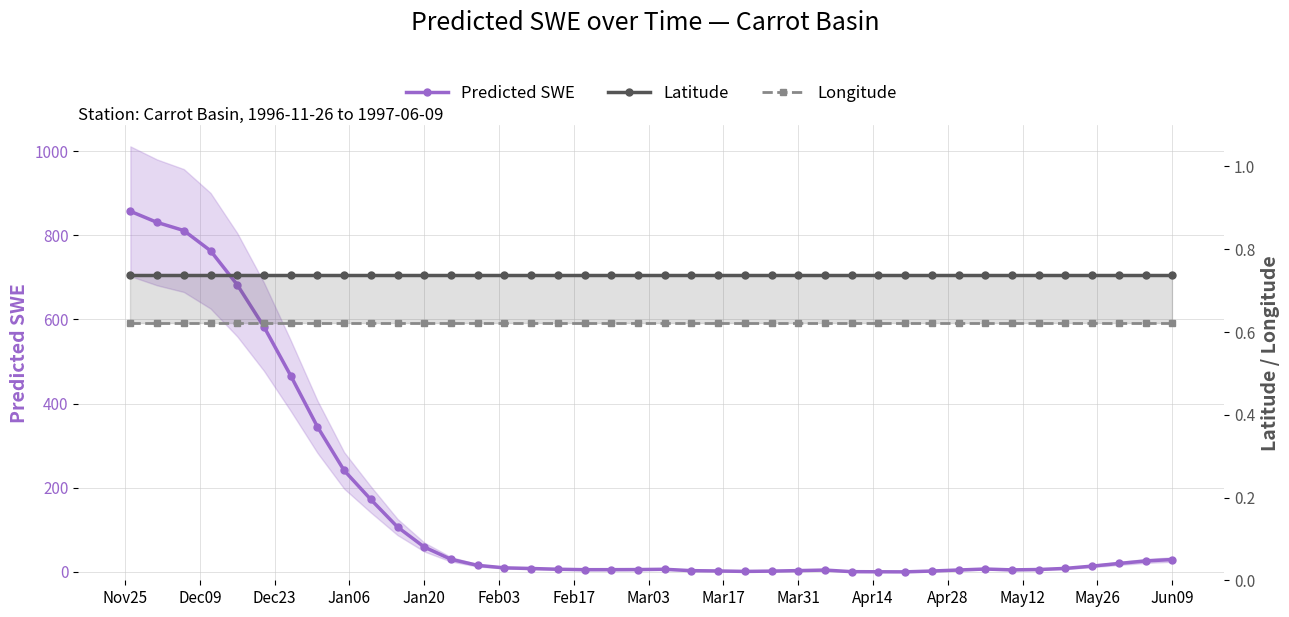

What are all the series names shown in the legend?

Predicted SWE, Latitude, Longitude